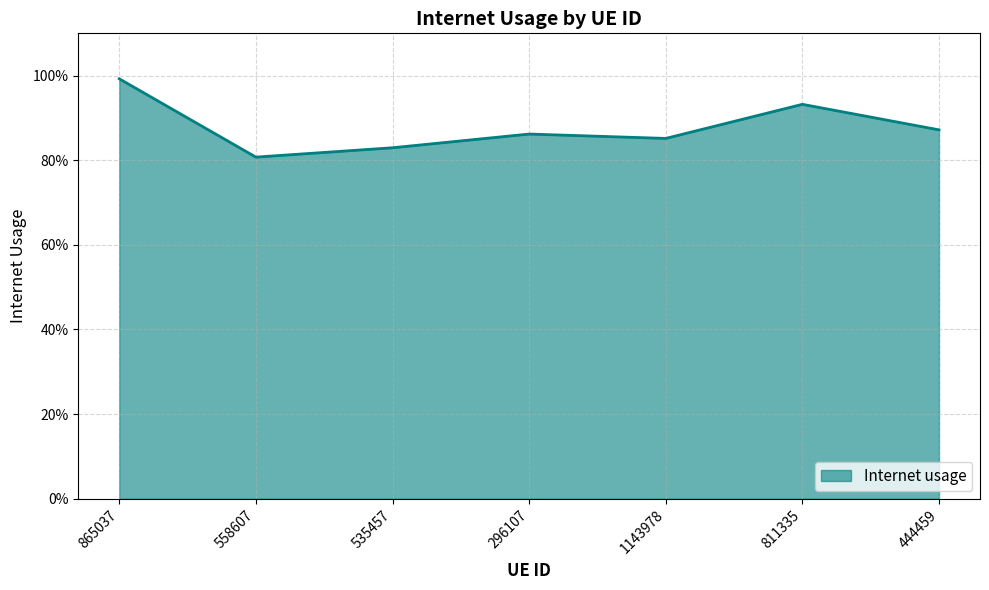

What is the difference between the maximum and minimum values?

0.2